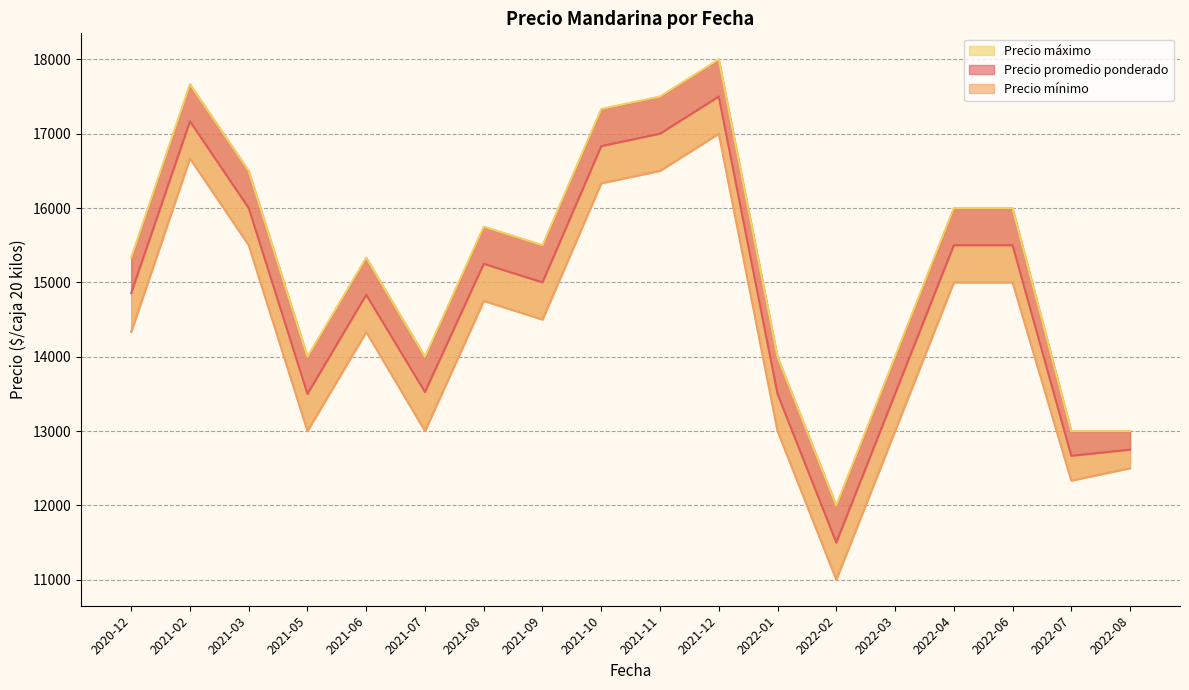

Where does the Precio minimo series first go above 14000?

2020-12